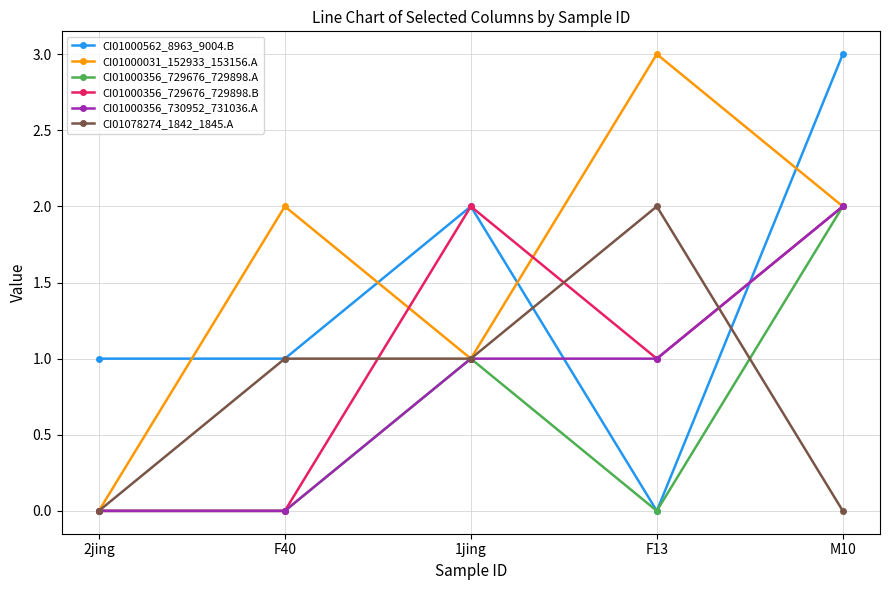

Between 2jing and 1jing, which series saw the biggest shift?

CI01000356_729676_729898.B